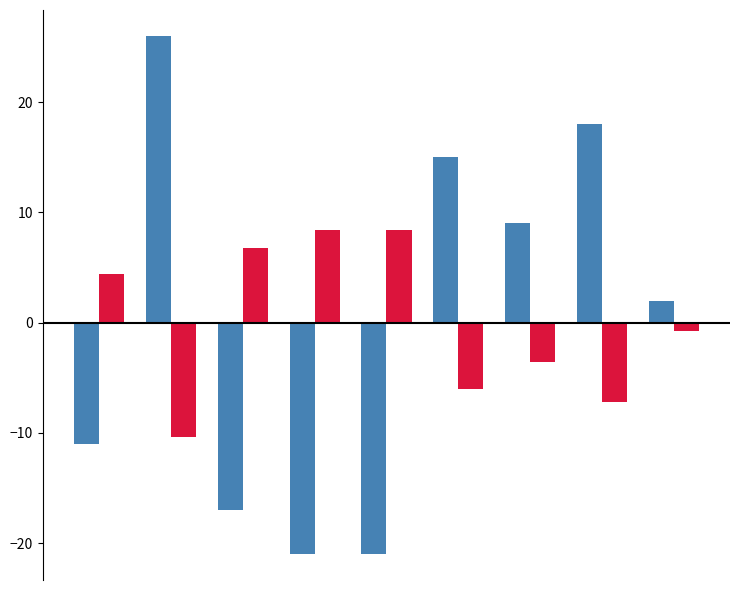

What is the minimum value shown in the chart?

-21.0